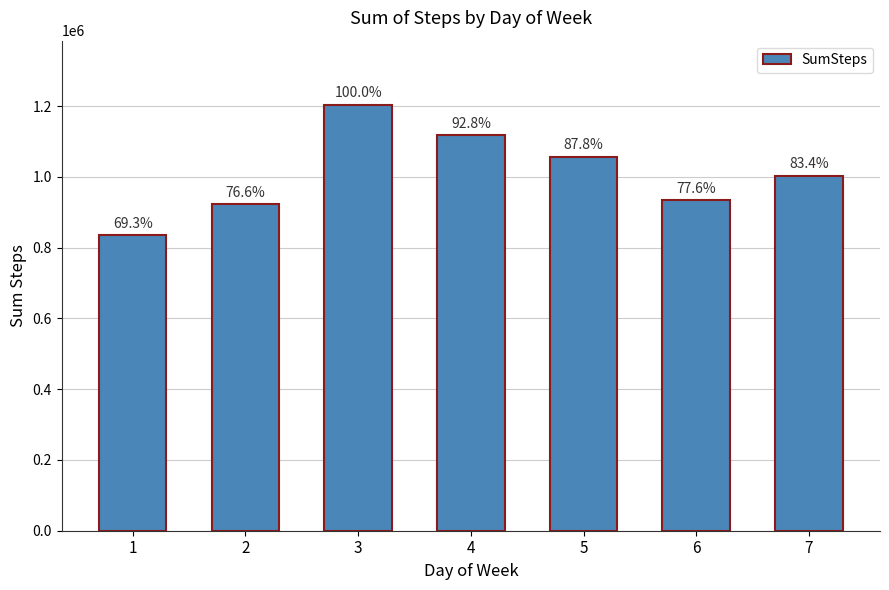

What value does the data have at 3?

1204432